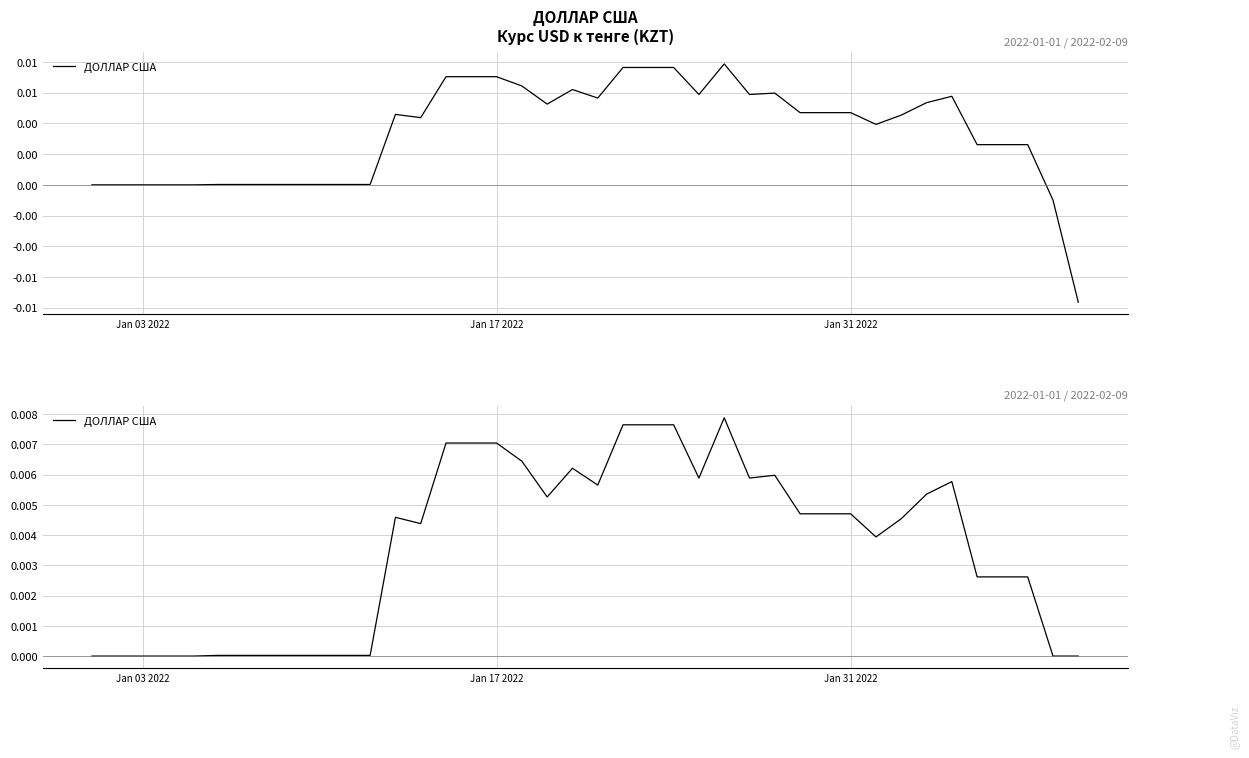

Is this an area chart (filled region under the line)?

No